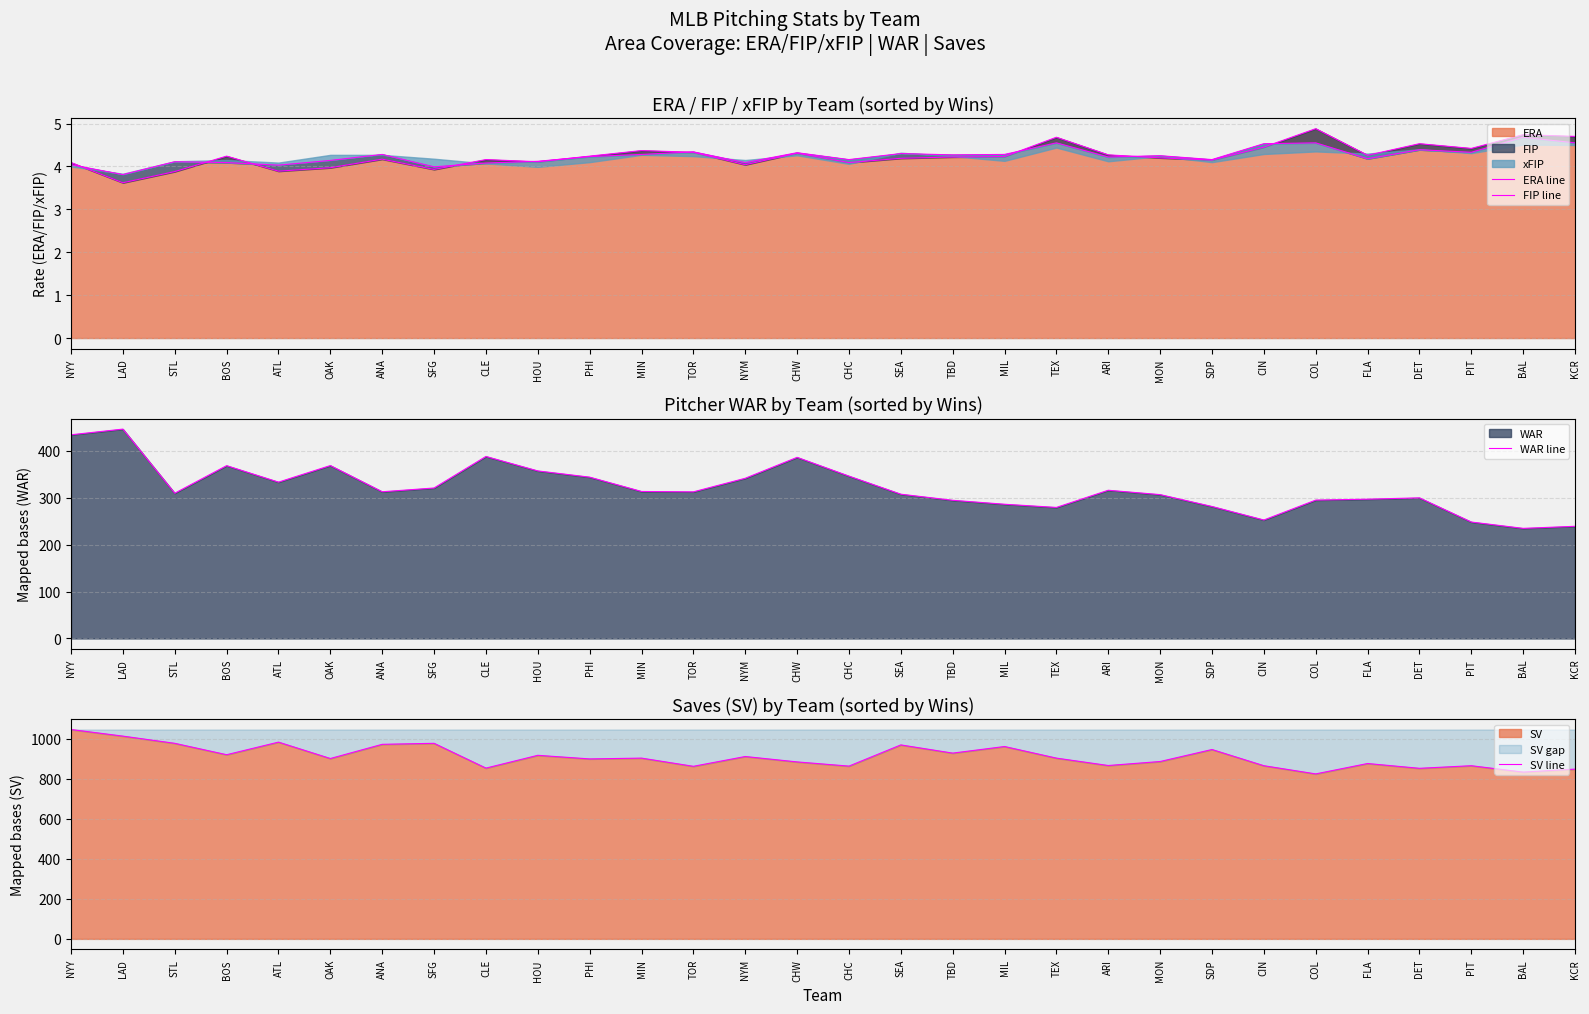

What is the spread (max minus min) of values at ANA?

968.8